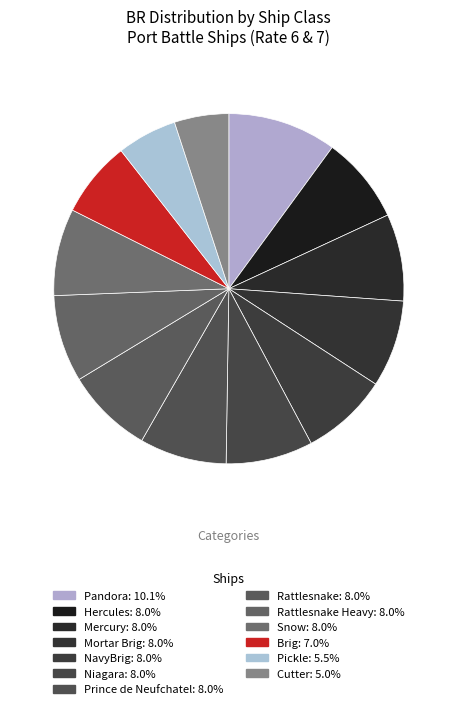

How many segments does this pie chart have?

13